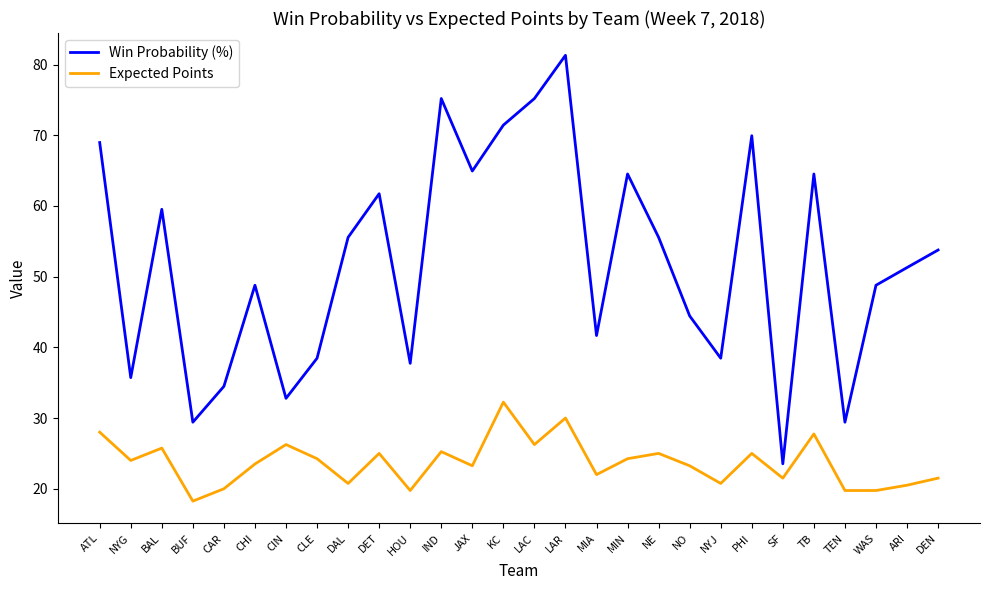

Is the value of Expected Points at CAR greater than the value of Win Probability (%) at ARI?

No